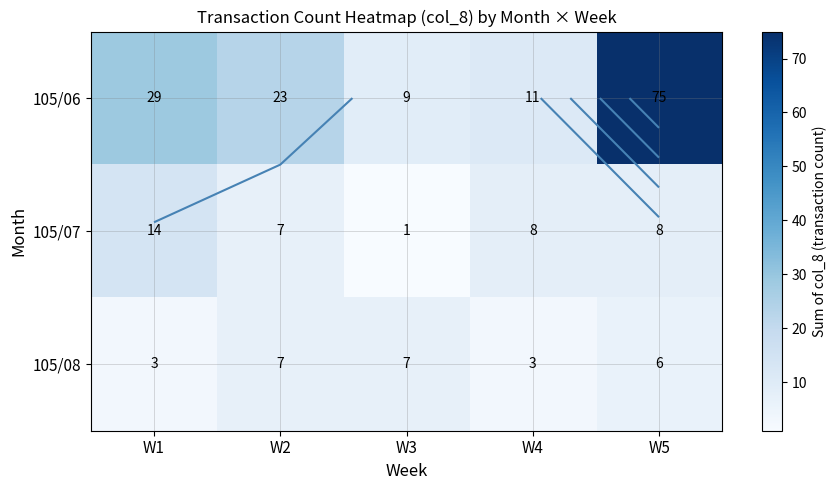

What is the sum of the 105/08 values at W5 and W3?

13